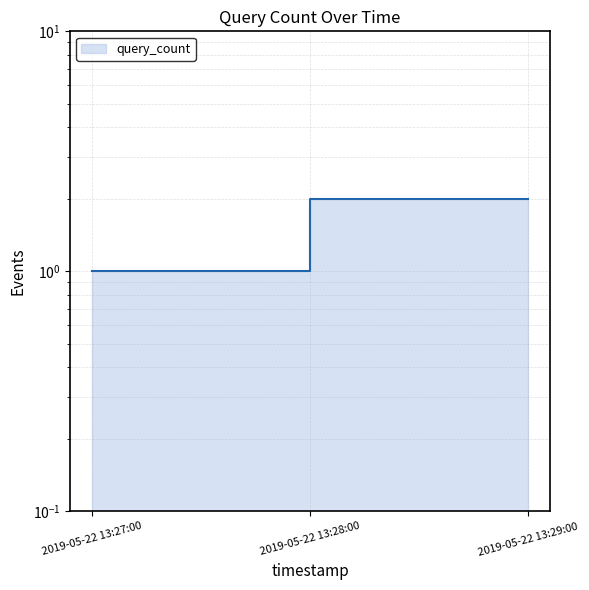

The value at 2019-05-22 13:29:00 is 1. True or false?

False